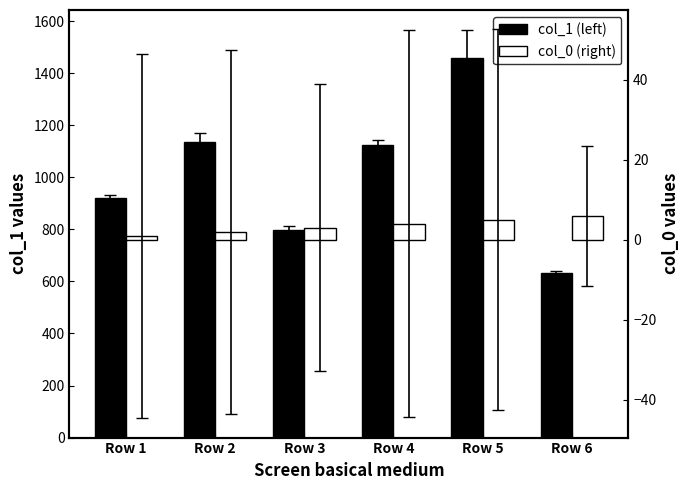

What is the value of the col_0 (right) bar at the 1st from the left?

1